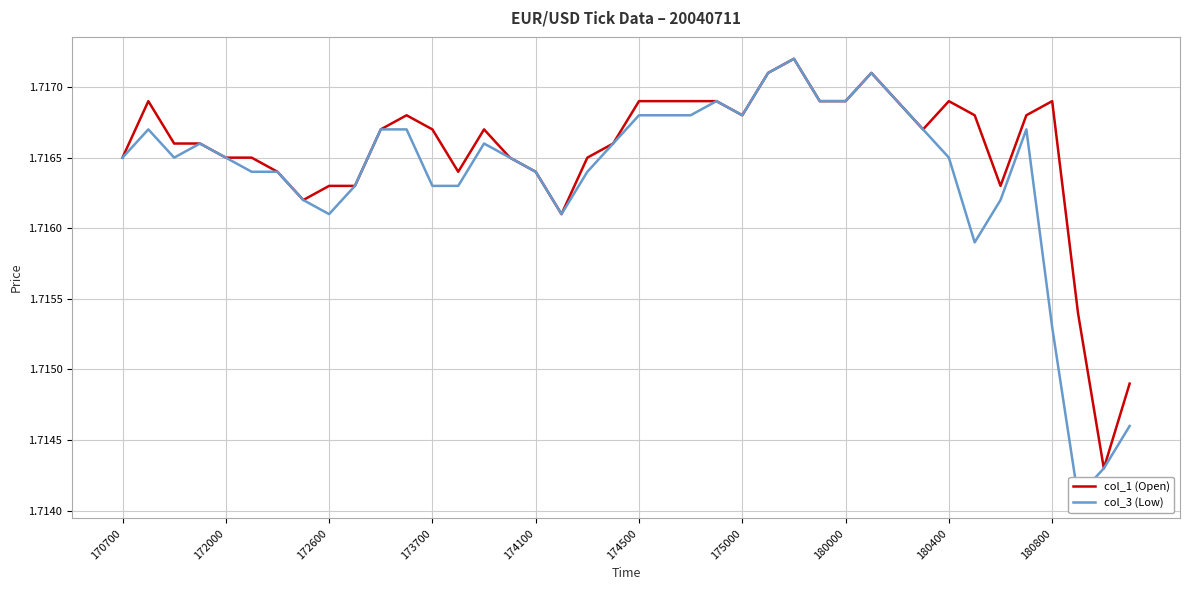

How many series are shown in this chart?

2